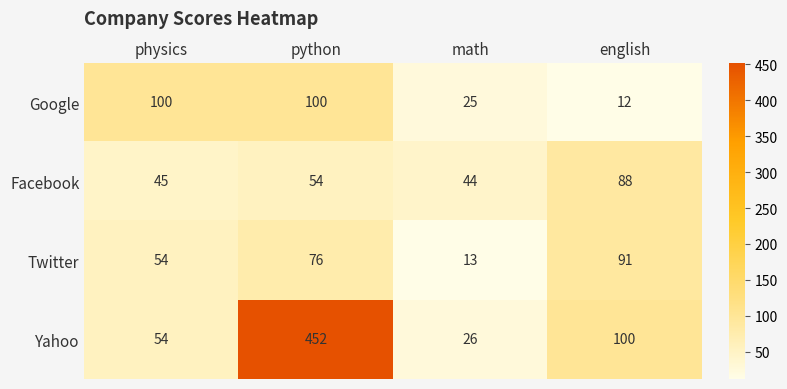

Is it true that Google equals 27 at physics?

False